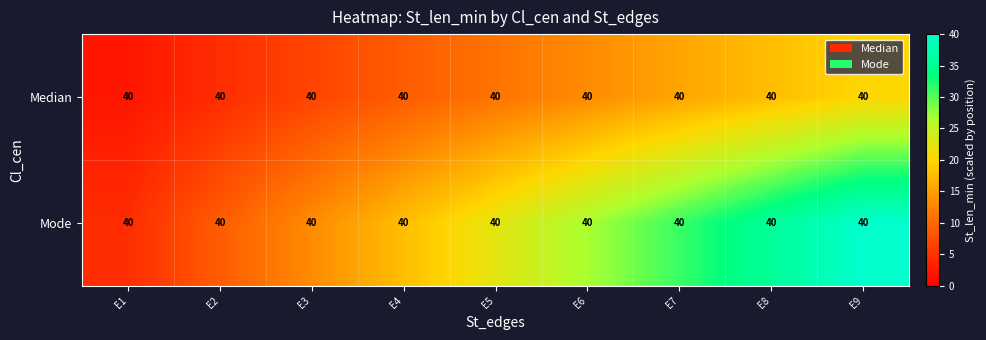

What is the maximum value for Mode?

40.0